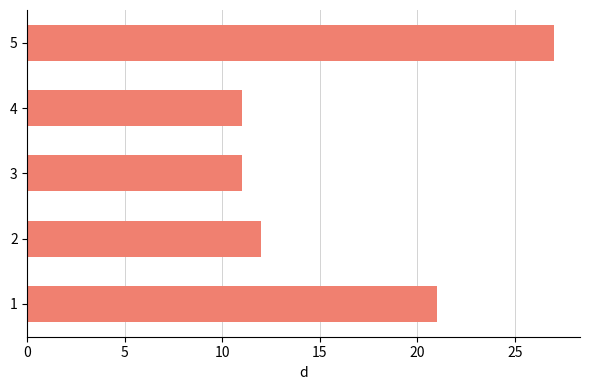

The chart shows a value of 5 at 4. True or false?

False